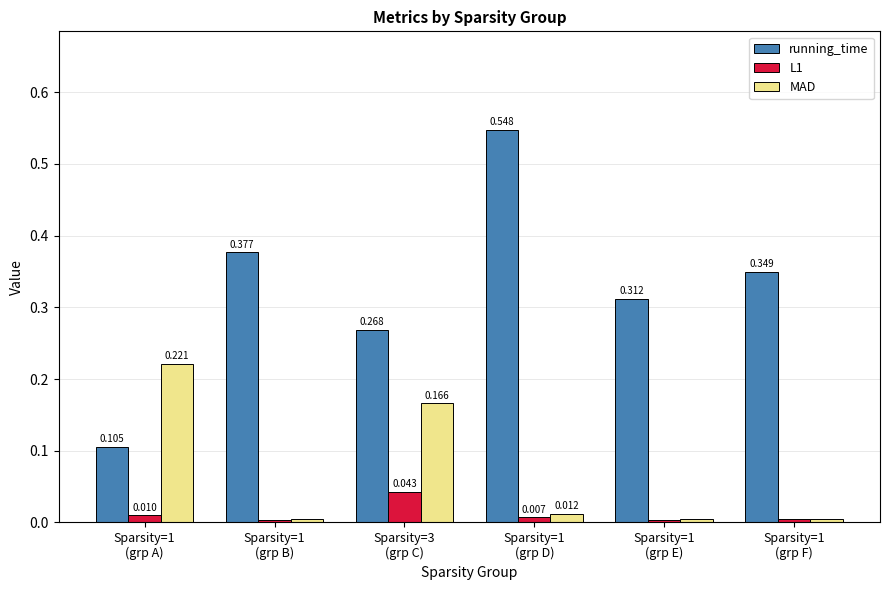

Which series has the largest range (max minus min)?

running_time